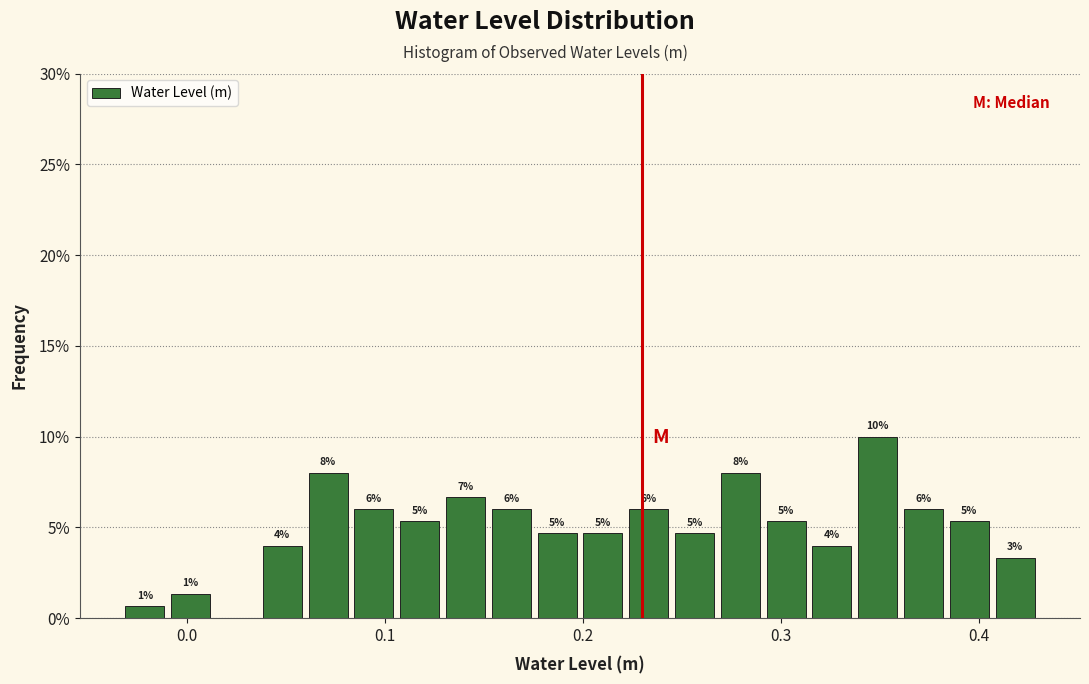

Read against the x-axis, roughly where is the centre of the tallest bar?

0.35